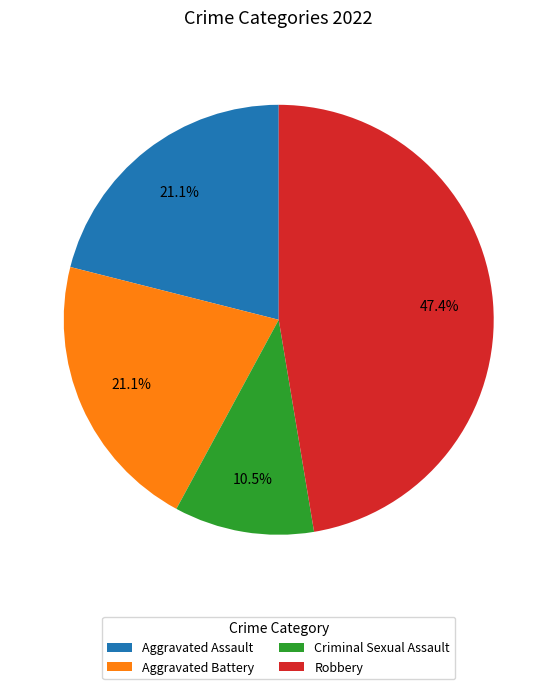

Which category has the smallest portion of the pie?

Criminal Sexual Assault